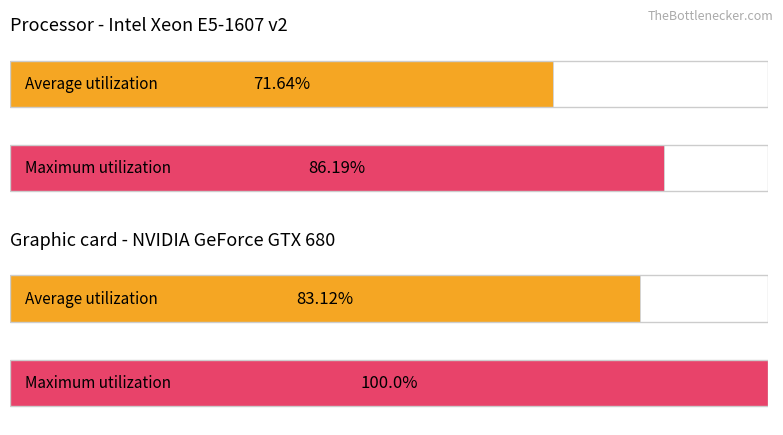

Rank the series at C2/C from highest to lowest value.

Maximum utilization, Average utilization